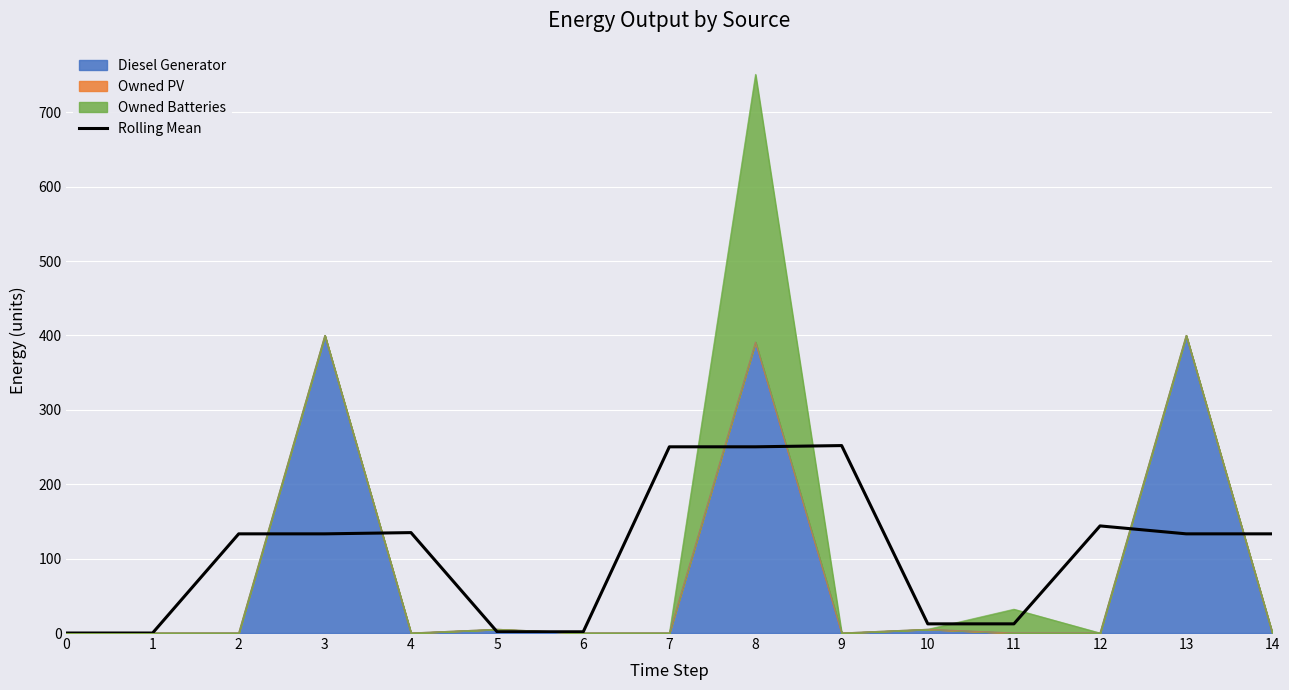

What is the value of the 15th point from the left?

133.3